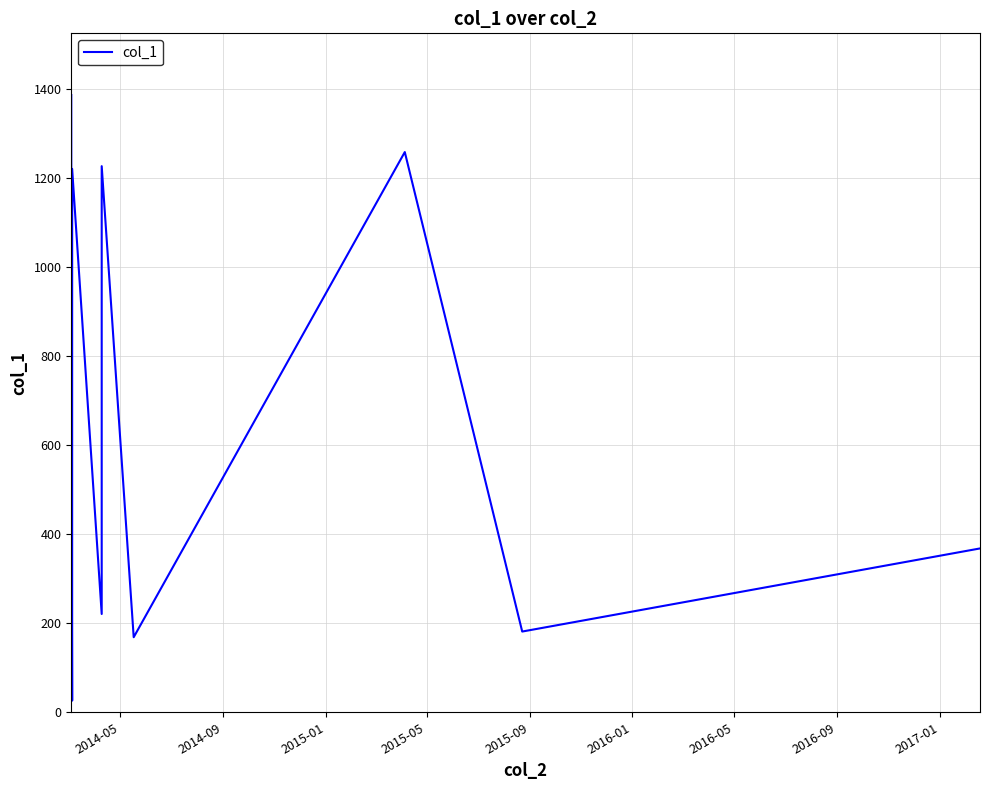

What is the difference between the maximum and minimum values?

1361.3